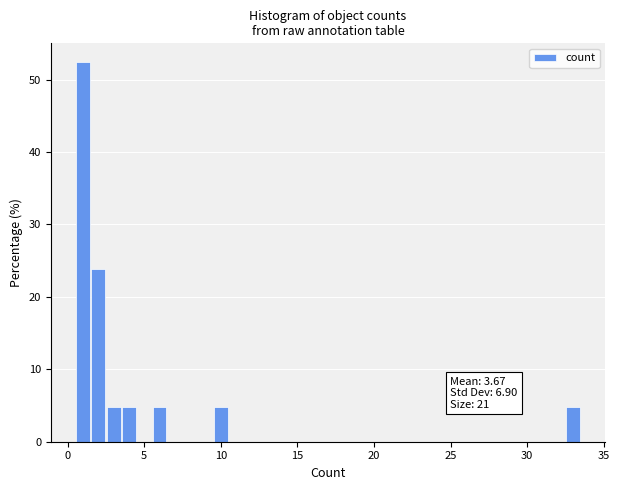

Read against the x-axis, roughly where is the centre of the tallest bar?

1.0